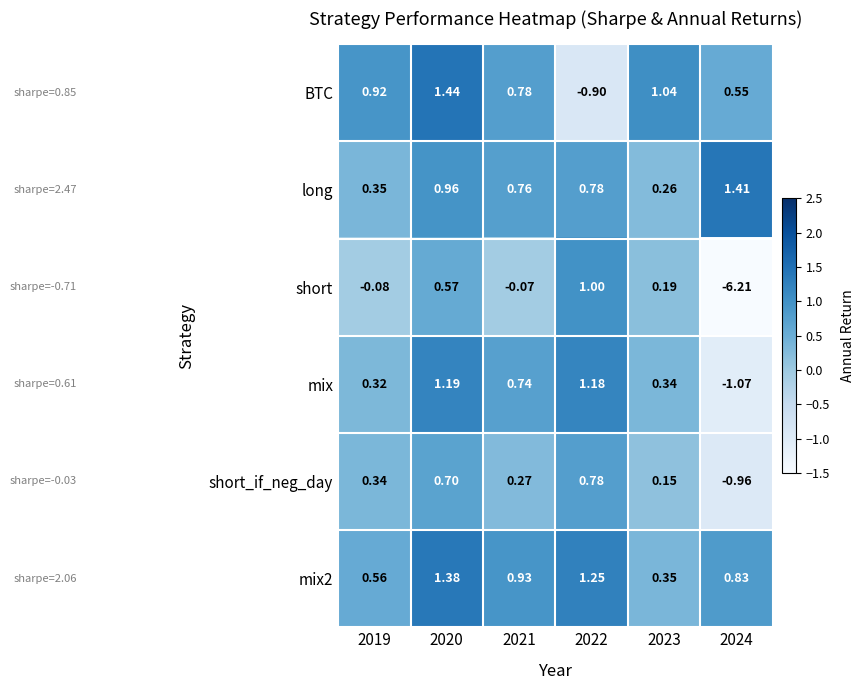

Is the value of mix2 at 2019 greater than the value of mix at 2022?

No